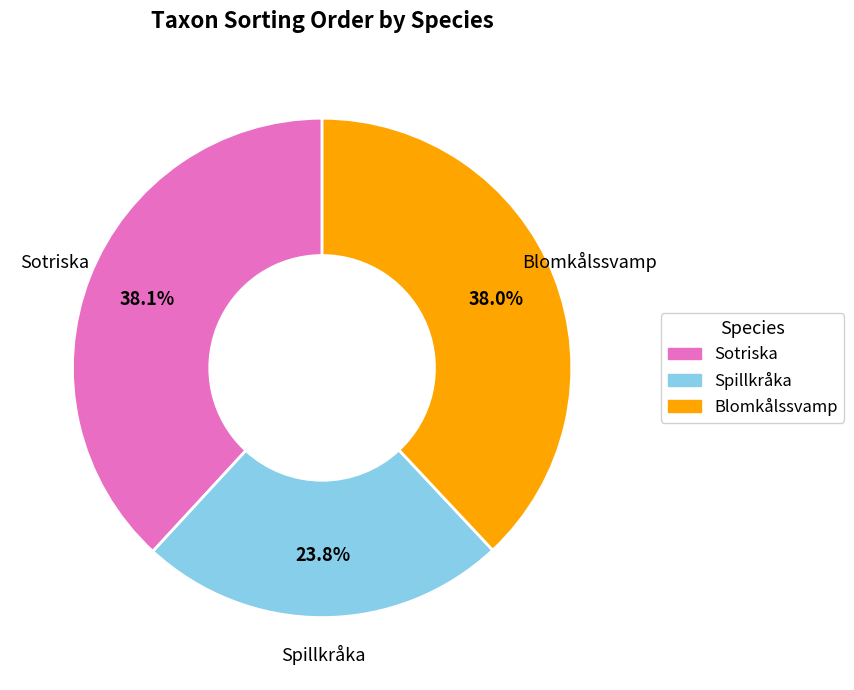

What percentage is the Blomkålssvamp slice, to the nearest percent?

38%